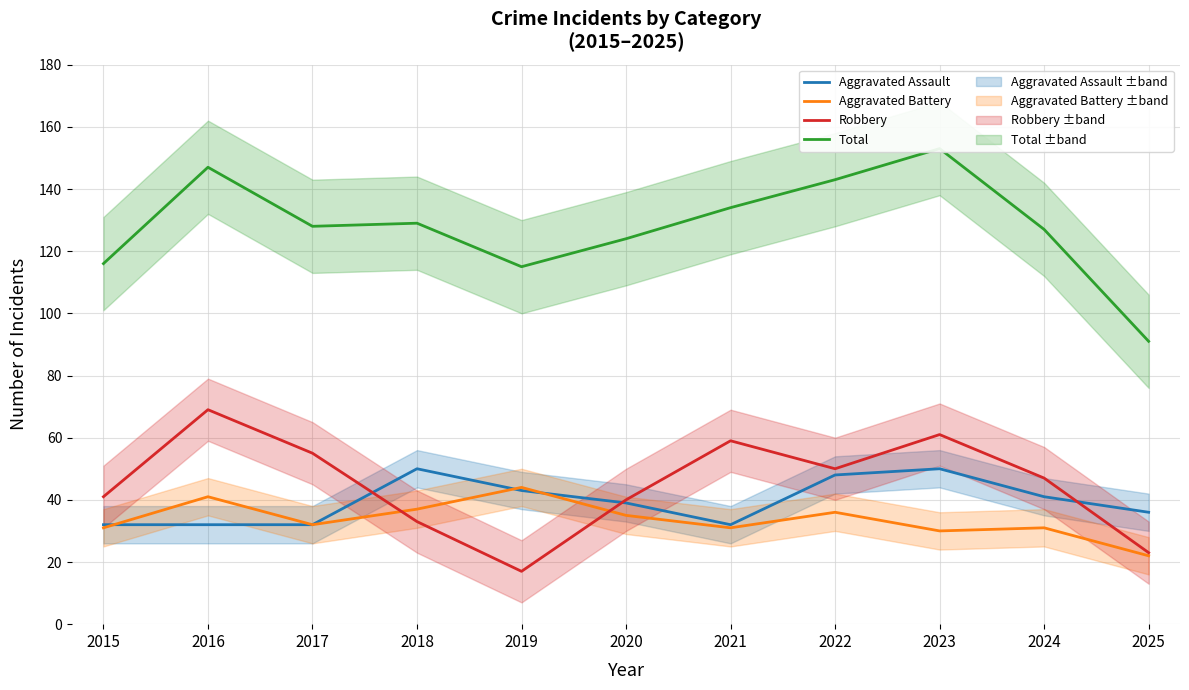

At which category is the sum across all series the highest?

2023